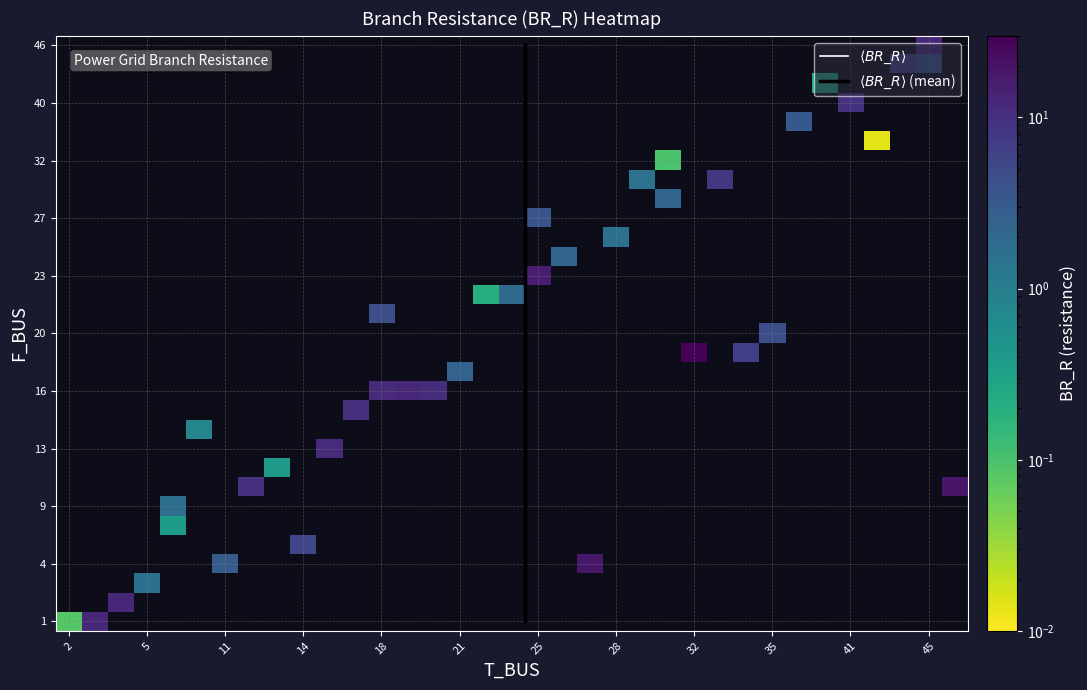

Reading left to right, transcribe all the data shown in this chart.

r0: 1.0	2.0	0.1
r1: 1.0	3.0	12.2
r2: 2.0	4.0	12.3
r3: 3.0	5.0	1.6
r4: 4.0	11.0	2.9
r5: 4.0	27.0	17.9
r6: 5.0	14.0	5.5
r7: 11.0	12.0	9.6
r8: 11.0	46.0	18.5
r9: 27.0	25.0	3.8
r10: 14.0	9.0	0.8
r11: 22.0	23.0	0.2
r12: 22.0	24.0	1.9
r13: 23.0	25.0	16.5
r14: 24.0	26.0	2.2
r15: 26.0	28.0	1.5
r16: 12.0	13.0	0.4
r17: 46.0	45.0	12.2
r18: 44.0	45.0	3.5
r19: 44.0	43.0	6.1
r20: 9.0	7.0	1.6
r21: 6.0	7.0	0.4
r22: 13.0	15.0	11.3
r23: 15.0	16.0	10.0
r24: 17.0	21.0	2.4
r25: 21.0	18.0	4.5
r26: 16.0	18.0	11.6
r27: 16.0	19.0	11.8
r28: 16.0	20.0	10.4
r29: 19.0	34.0	6.9
r30: 19.0	32.0	28.1
r31: 20.0	35.0	4.4
r32: 34.0	36.0	3.3
r33: 32.0	30.0	0.1
r34: 31.0	33.0	8.3
r35: 31.0	29.0	1.5
r36: 33.0	42.0	0.0
r37: 29.0	30.0	2.3
r38: 42.0	40.0	0.3
r39: 40.0	41.0	9.4